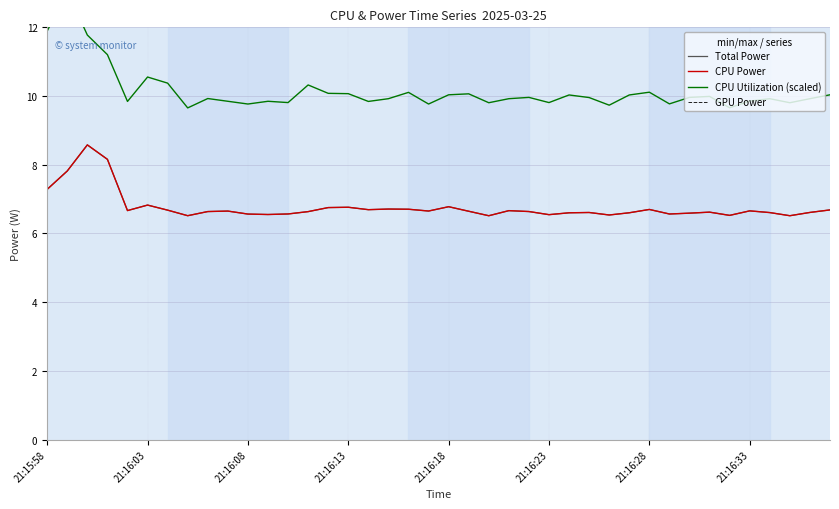

The value of GPU Power at 21:16:03 is 0.0. True or false?

True